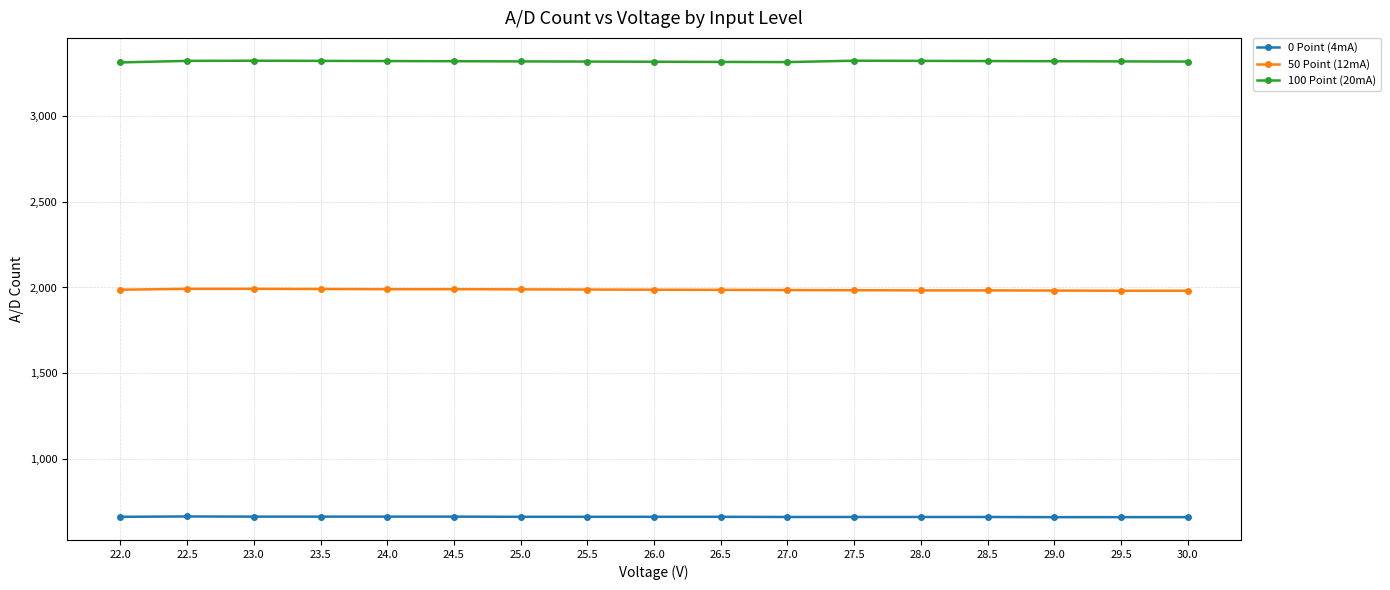

List the series in order of their peak value, highest first.

100 Point (20mA), 50 Point (12mA), 0 Point (4mA)